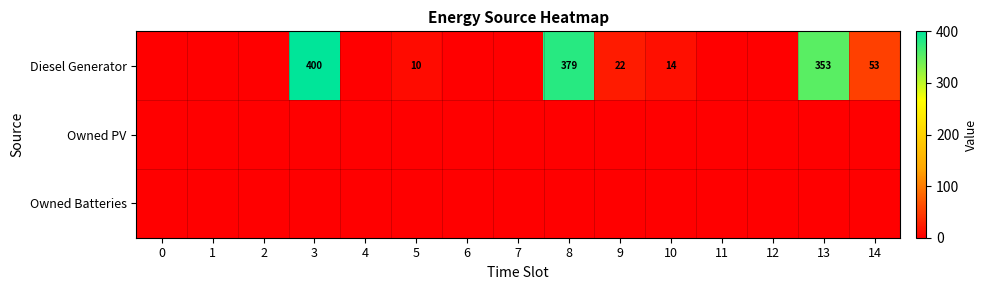

What is the difference between the highest and lowest values at 10?

14